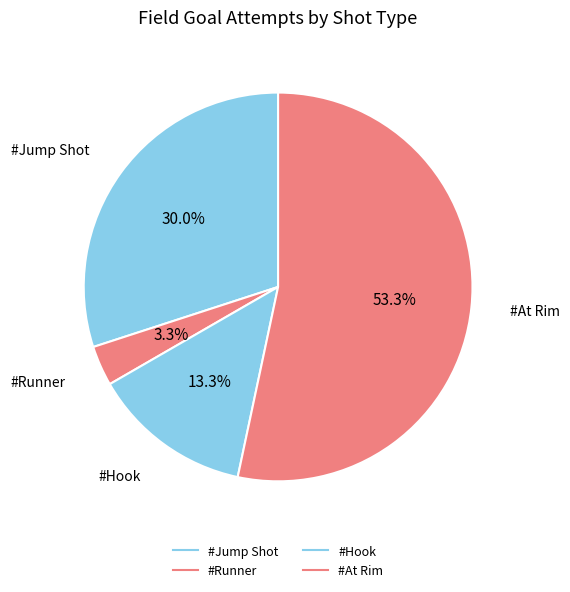

Rank the categories by value from highest to lowest.

#At Rim, #Jump Shot, #Hook, #Runner